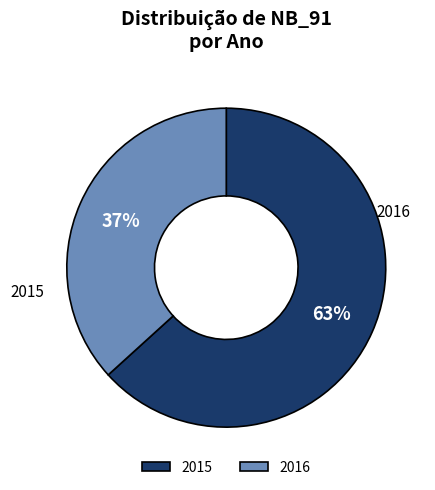

Do 2015 and 2016 together represent more than half of the pie?

Yes